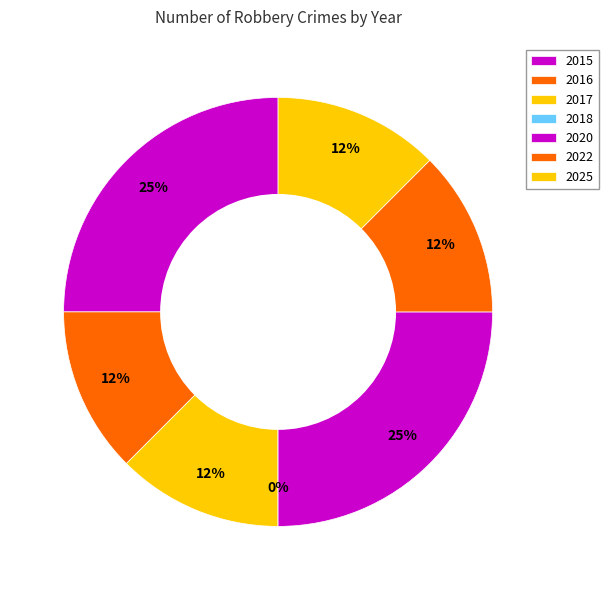

How many segments does this pie chart have?

7